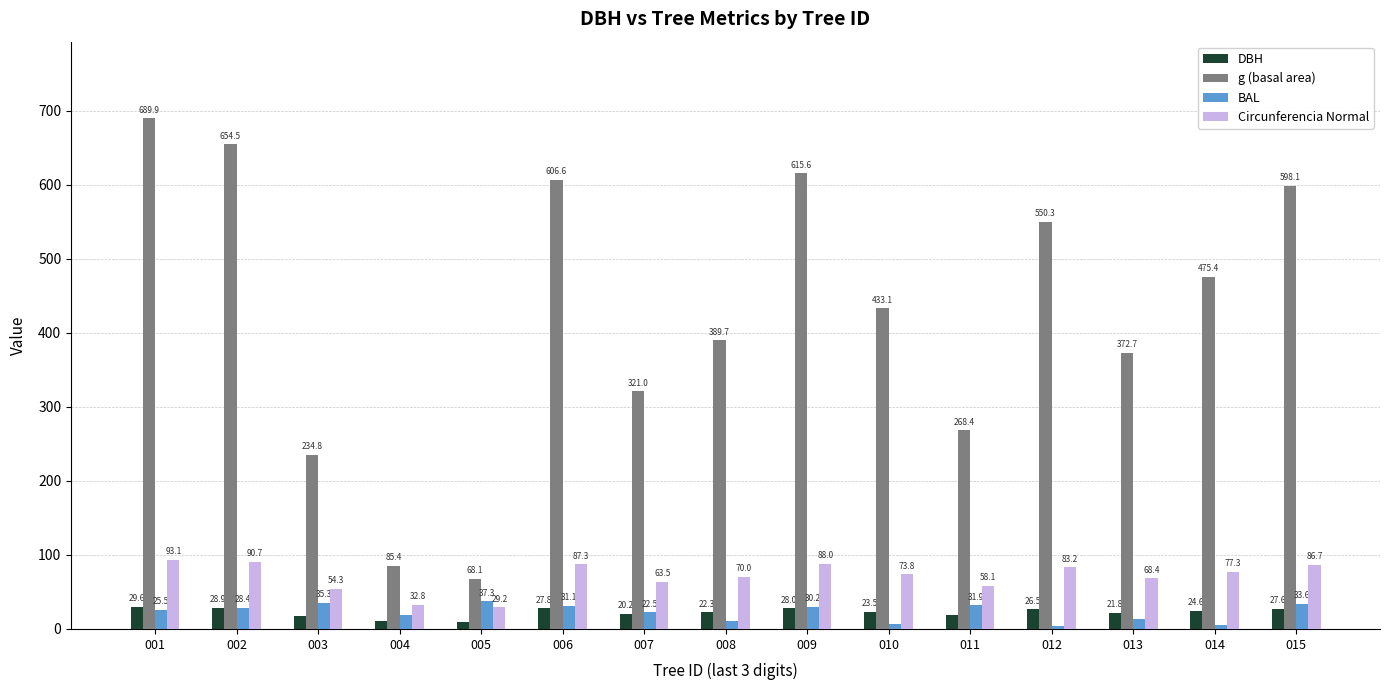

Between 002 and 014, which series saw the biggest shift?

g (basal area)